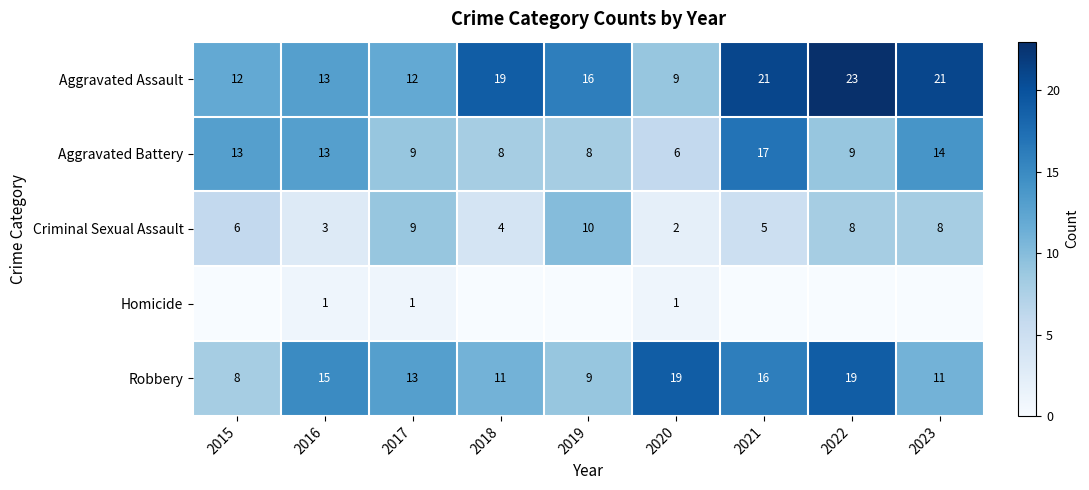

How many Criminal Sexual Assault values are between 4 and 8?

5